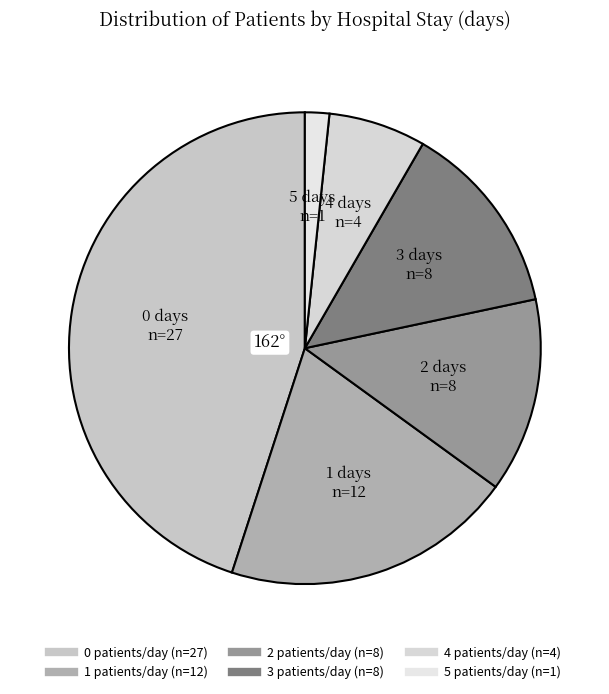

Count the number of slices in the pie.

6